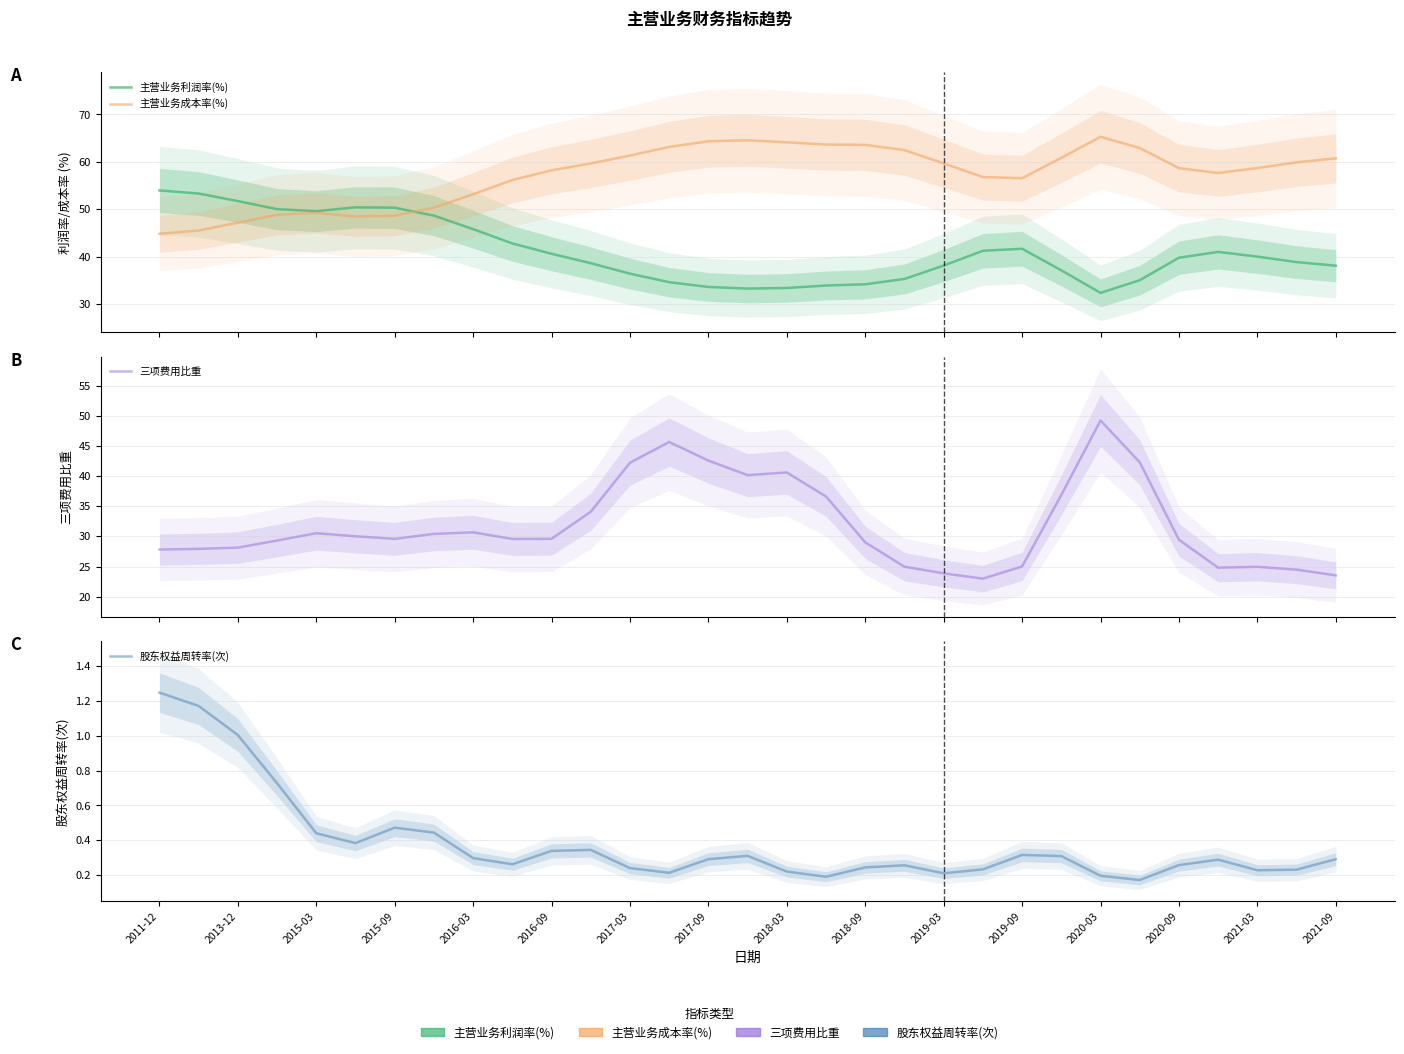

Is it true that 主营业务成本率(%) equals 82.1 at 21?

False